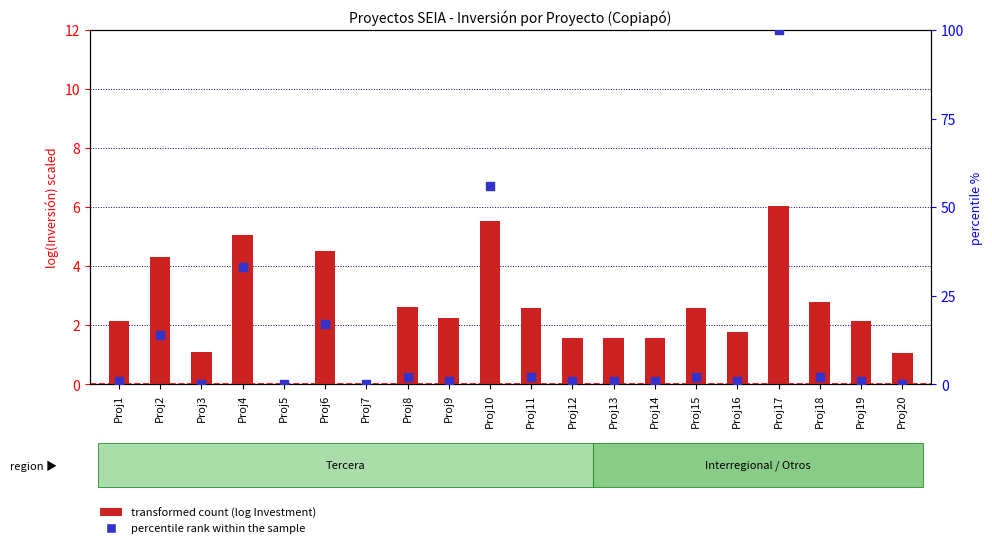

At how many categories does at least one series exceed 14?

4